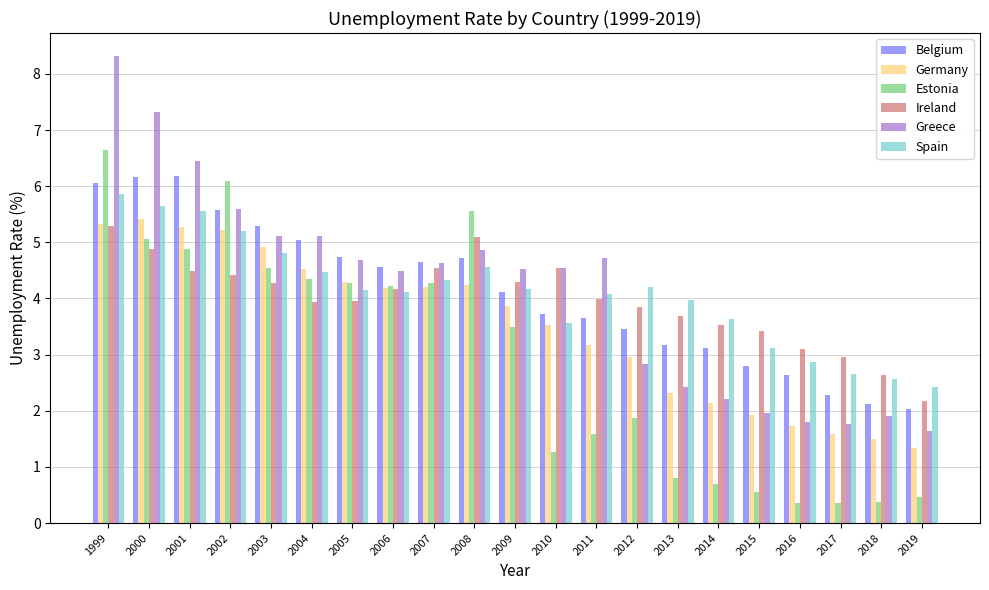

Rank the series by their maximum value, from highest to lowest.

Greece, Estonia, Belgium, Spain, Germany, Ireland